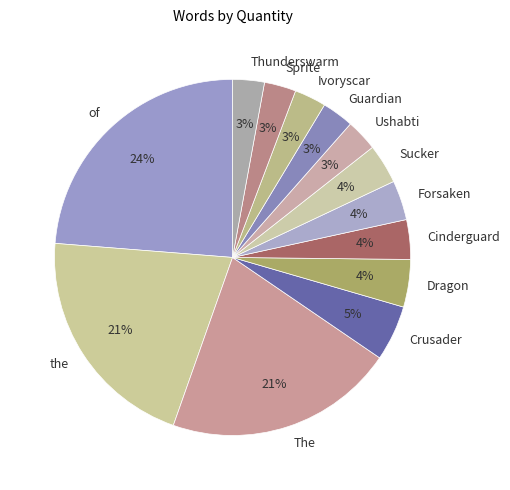

Combined, do Thunderswarm and Guardian account for over 50%?

No